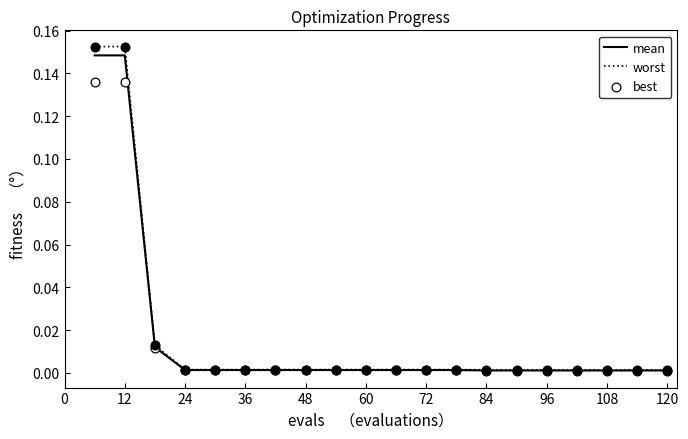

What are all the series names shown in the legend?

mean, worst, best